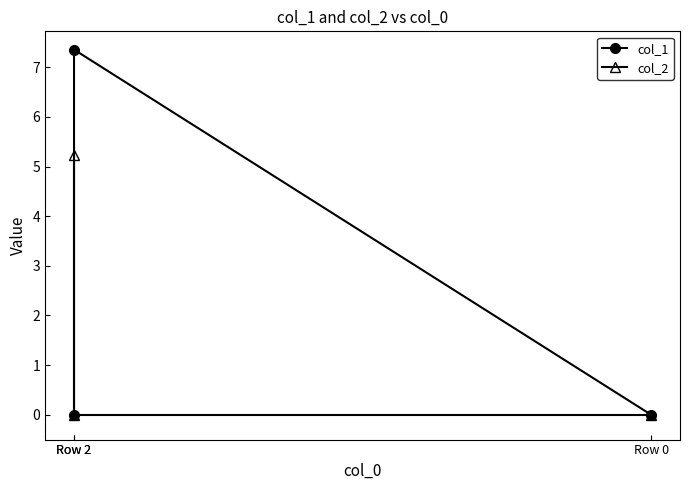

Does the chart have visible grid lines?

No